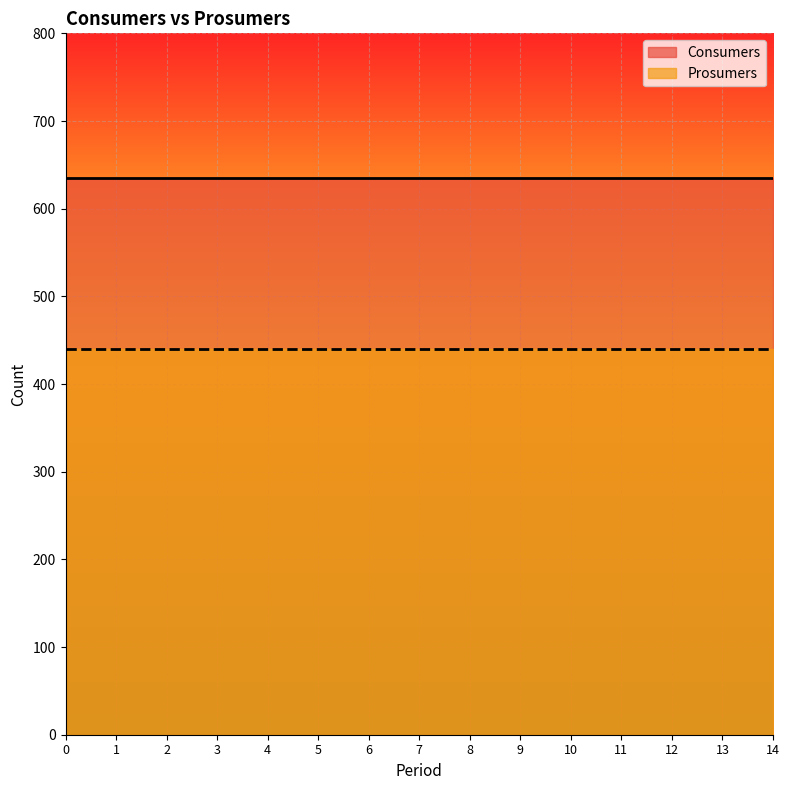

True or false: Prosumers and Consumers intersect in this chart.

False